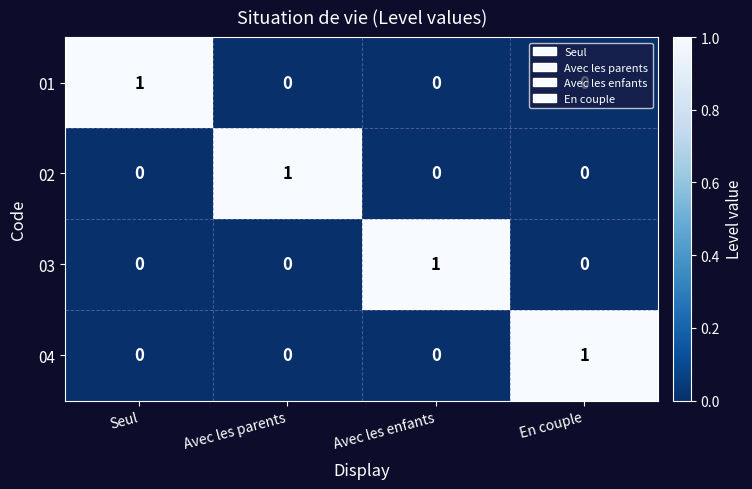

Count the 04 values in the range 0 to 1.

4